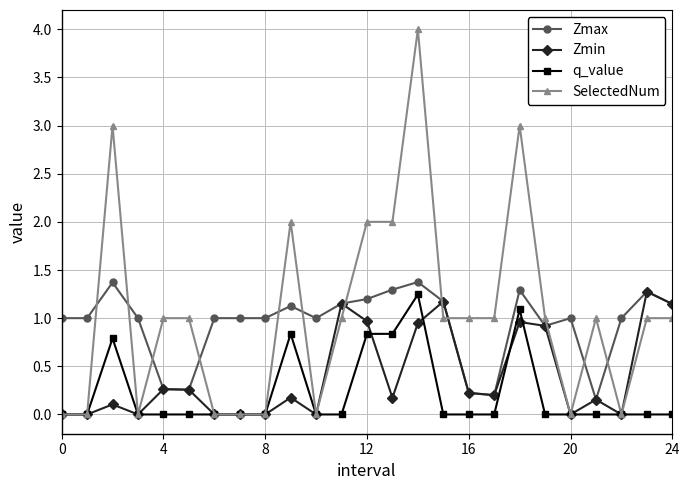

Which series has the largest range (max minus min)?

SelectedNum